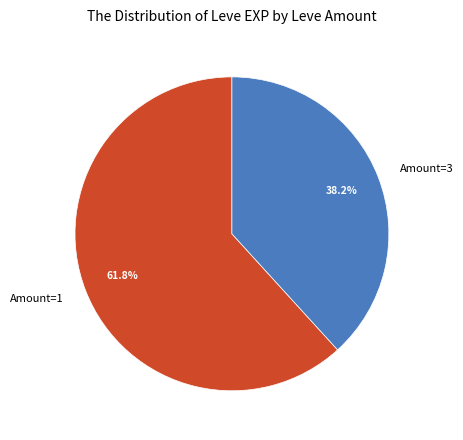

Does Amount=1 account for over 50% of the chart?

Yes